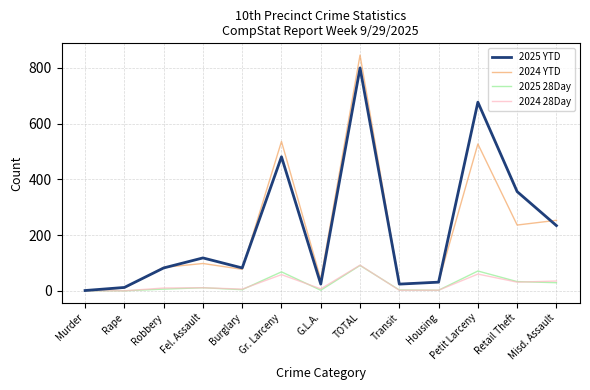

At which label does 2024 YTD reach its peak?

TOTAL